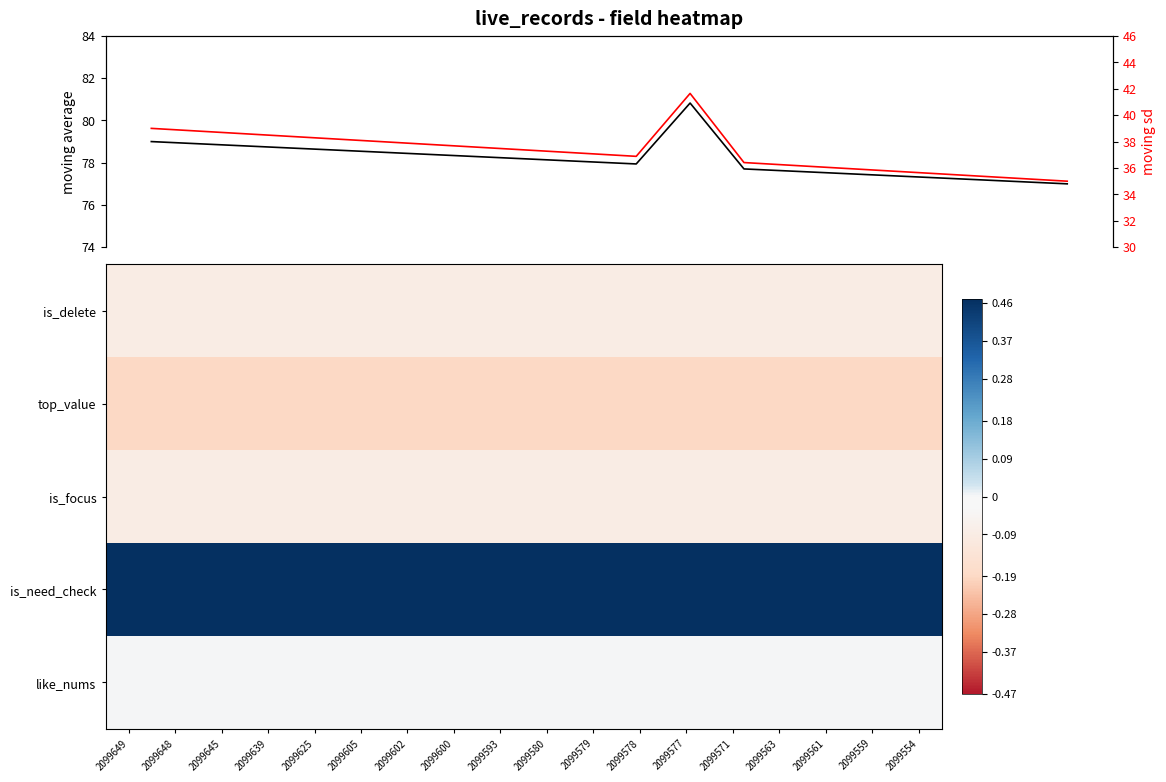

Count the number of data series in this chart.

7